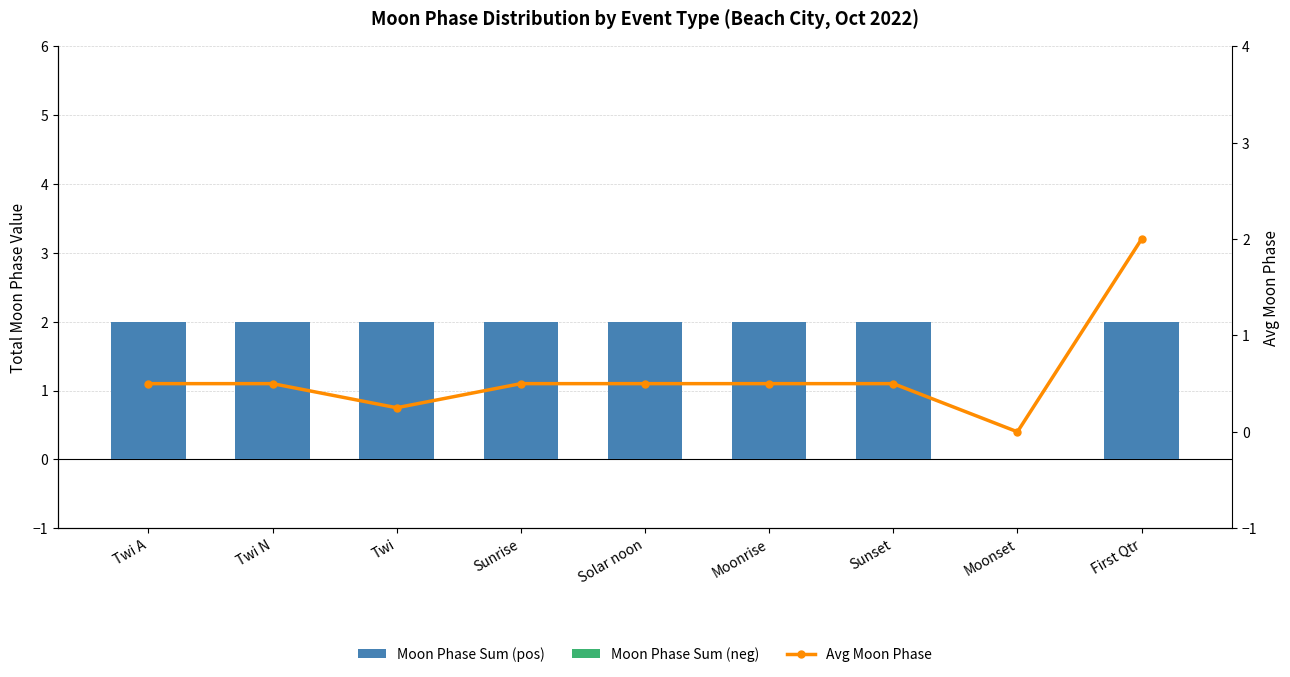

At which category is the sum across all series the highest?

First Qtr